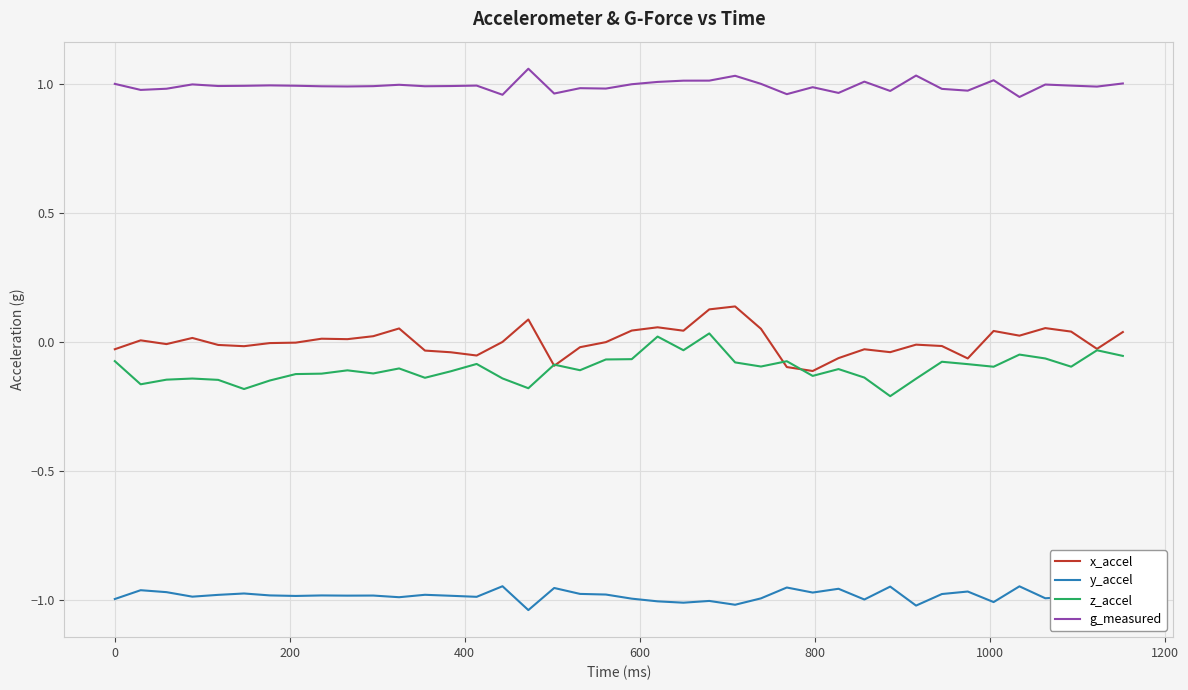

Which series has the largest total across all categories?

g_measured